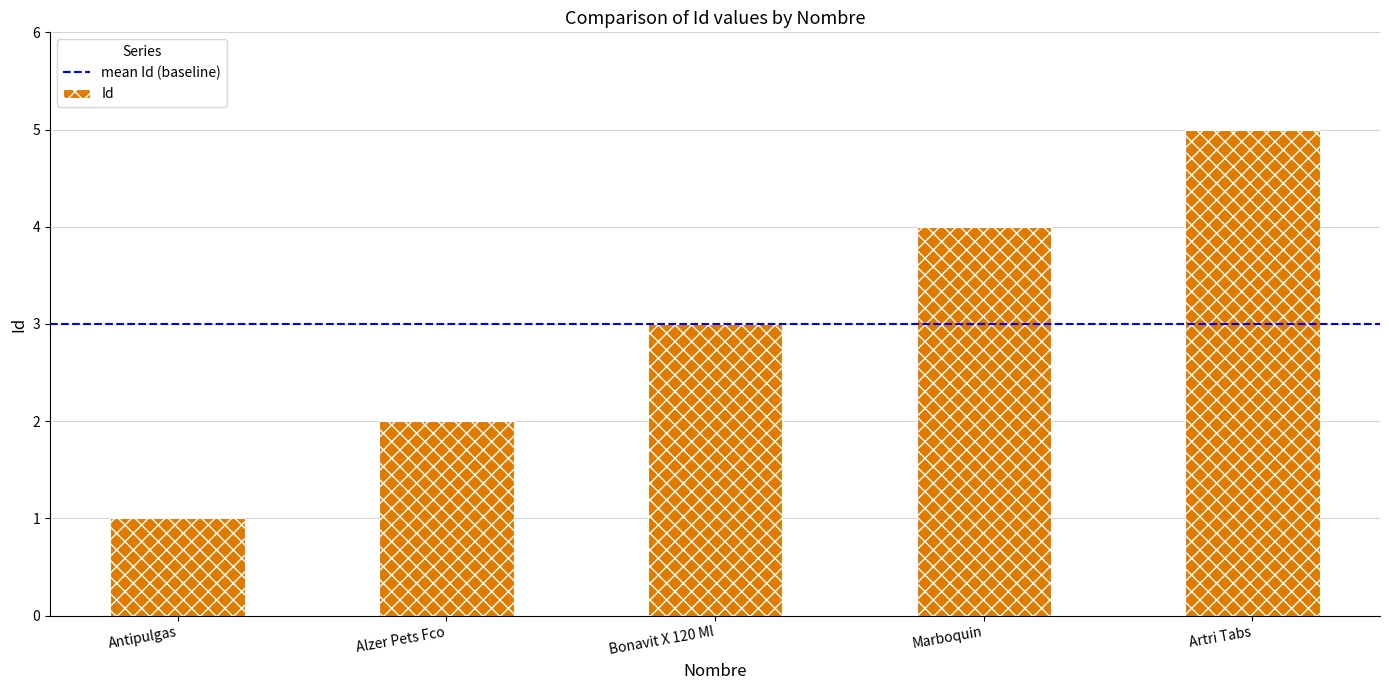

Rank the categories by value from lowest to highest.

Antipulgas, Alzer Pets Fco, Bonavit X 120 Ml, Marboquin, Artri Tabs